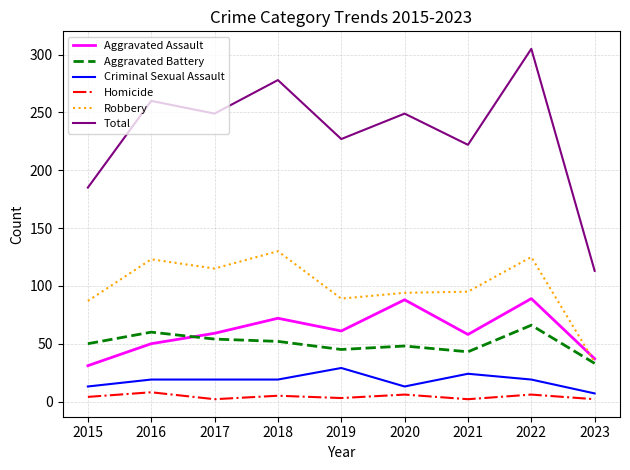

True or false: Homicide and Total cross at least once.

False